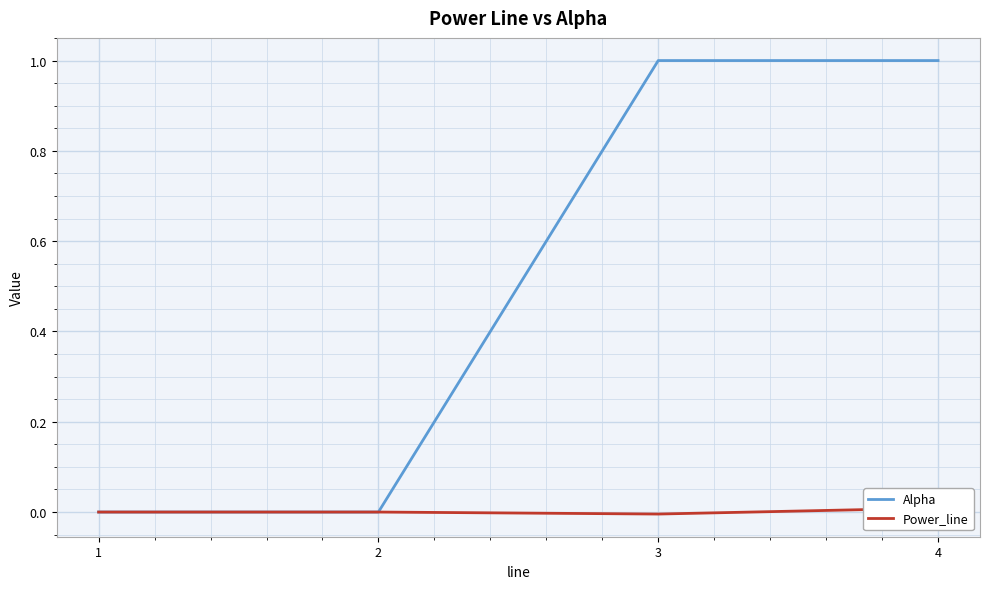

True or false: Alpha and Power_line cross at least once.

False